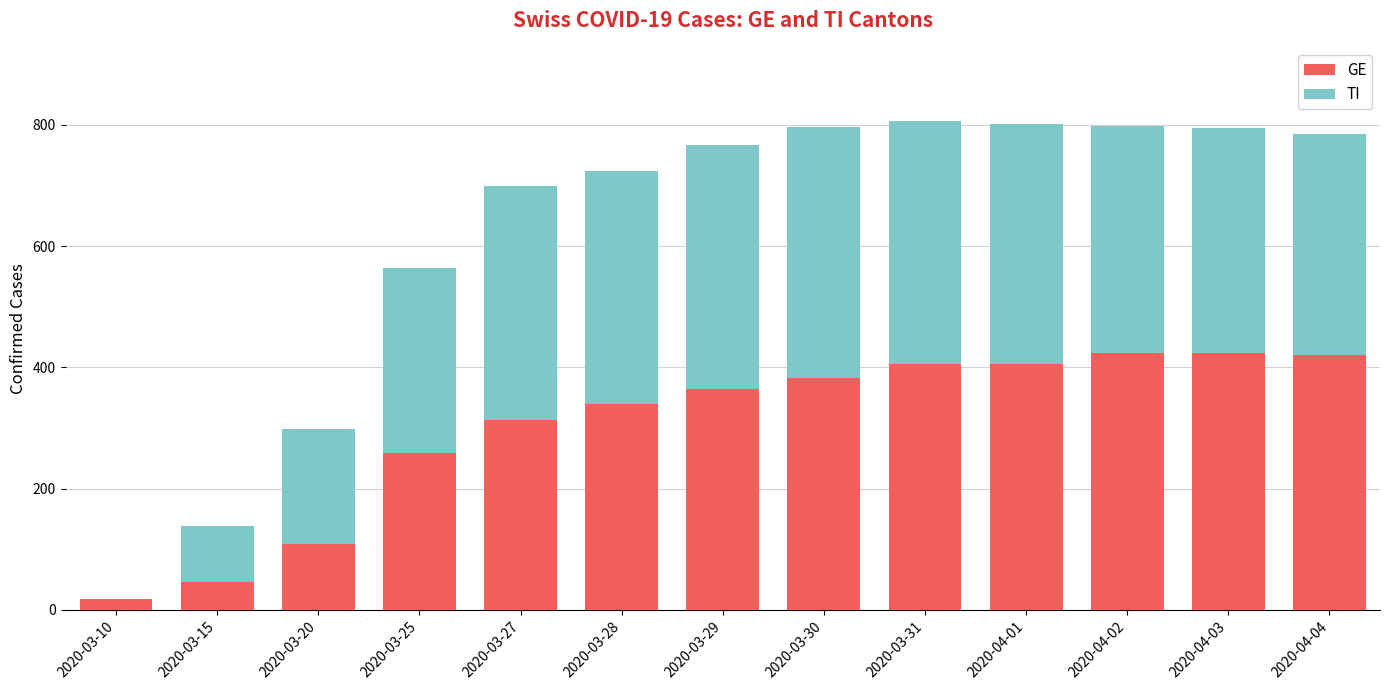

Where is GE nearest to the value 221?

2020-03-25